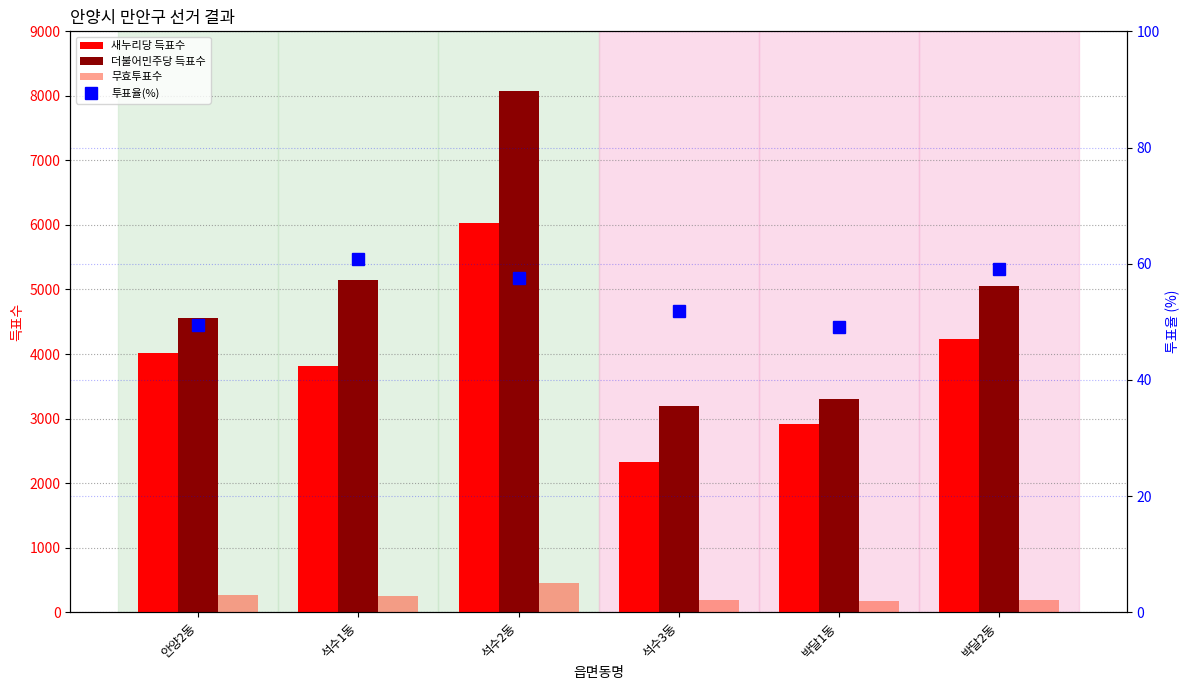

How many values in the 무효투표수 series exceed 247?

2